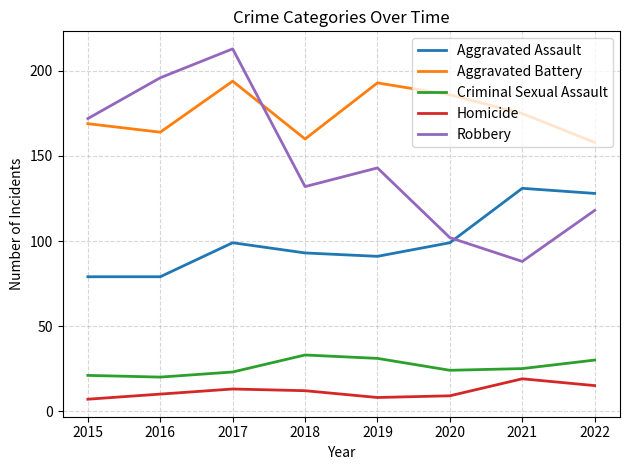

What is the smallest value displayed?

7